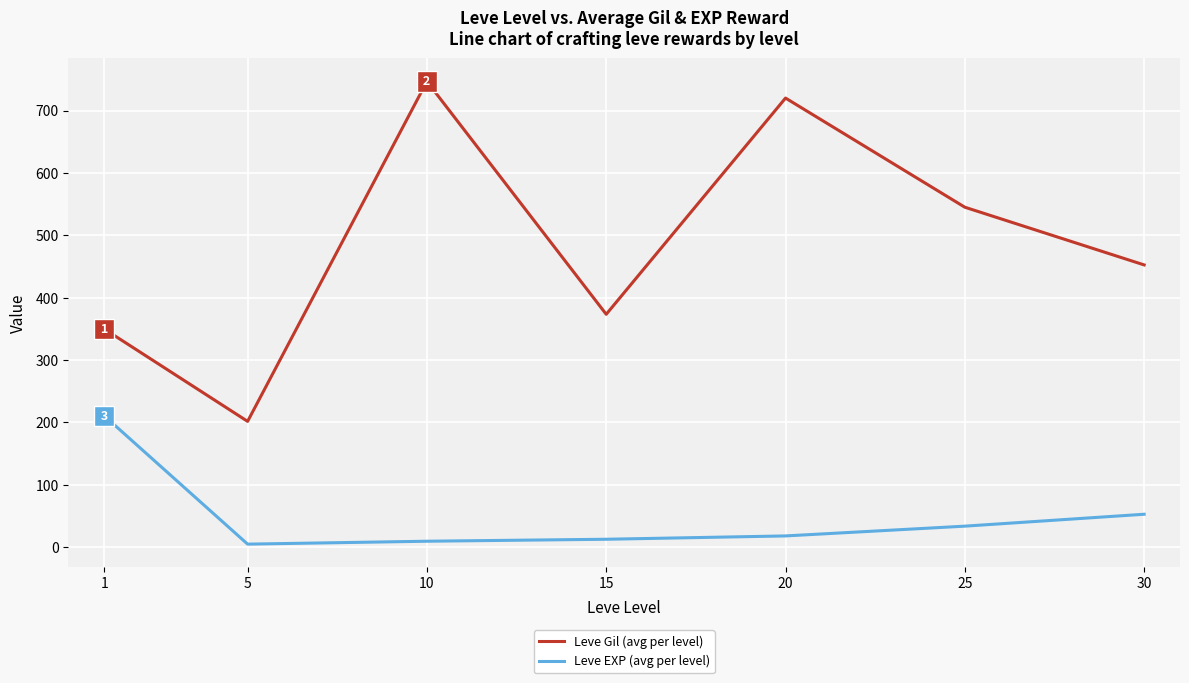

Which series has the largest total across all categories?

Leve Gil (avg per level)